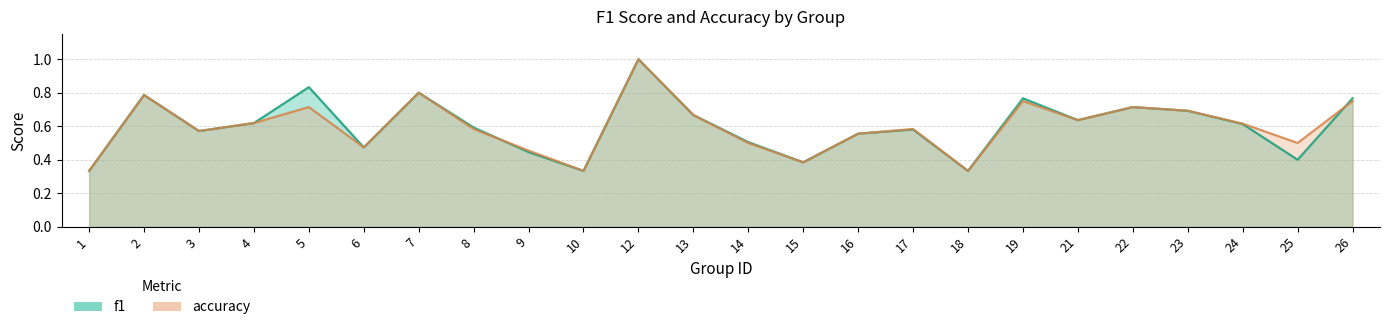

Reading right to left, transcribe all the data shown in this chart.

f1: 26=0.8	25=0.4	24=0.6	23=0.7	22=0.7	21=0.6	19=0.8	18=0.3	17=0.6	16=0.6	15=0.4	14=0.5	13=0.7	12=1.0	10=0.3	9=0.4	8=0.6	7=0.8	6=0.5	5=0.8	4=0.6	3=0.6	2=0.8	1=0.3
accuracy: 26=0.8	25=0.5	24=0.6	23=0.7	22=0.7	21=0.6	19=0.8	18=0.3	17=0.6	16=0.6	15=0.4	14=0.5	13=0.7	12=1.0	10=0.3	9=0.5	8=0.6	7=0.8	6=0.5	5=0.7	4=0.6	3=0.6	2=0.8	1=0.3